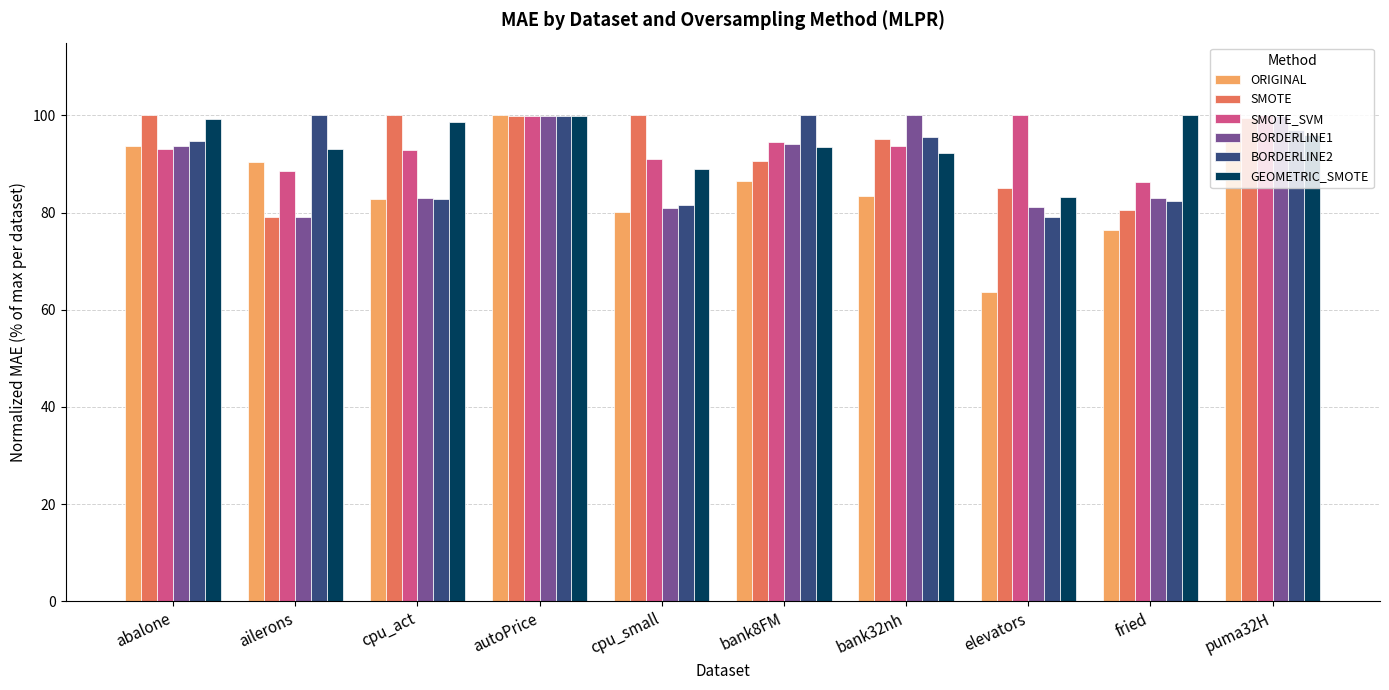

What is the sum of all ORIGINAL values?

852.4